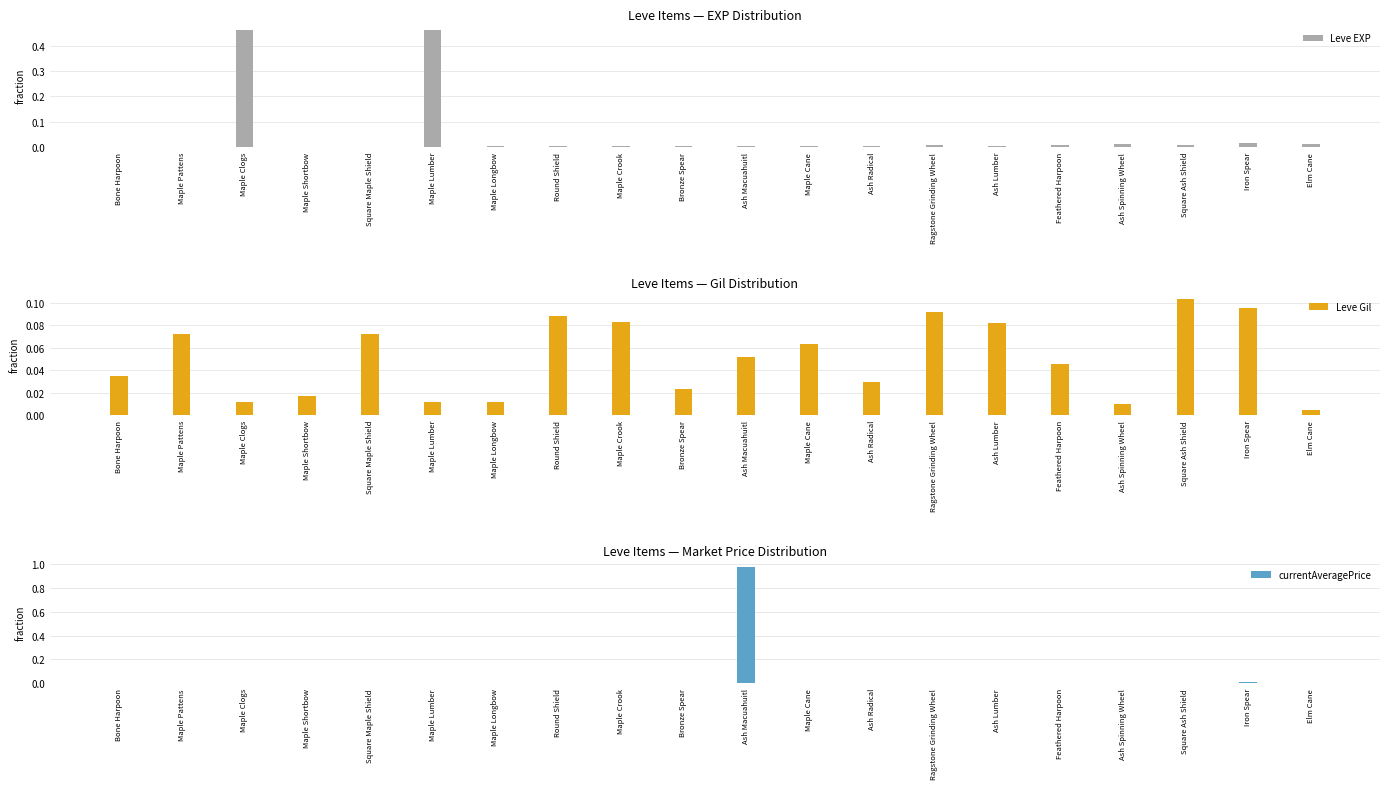

Rank the series at Bone Harpoon from lowest to highest value.

currentAveragePrice, Leve EXP, Leve Gil